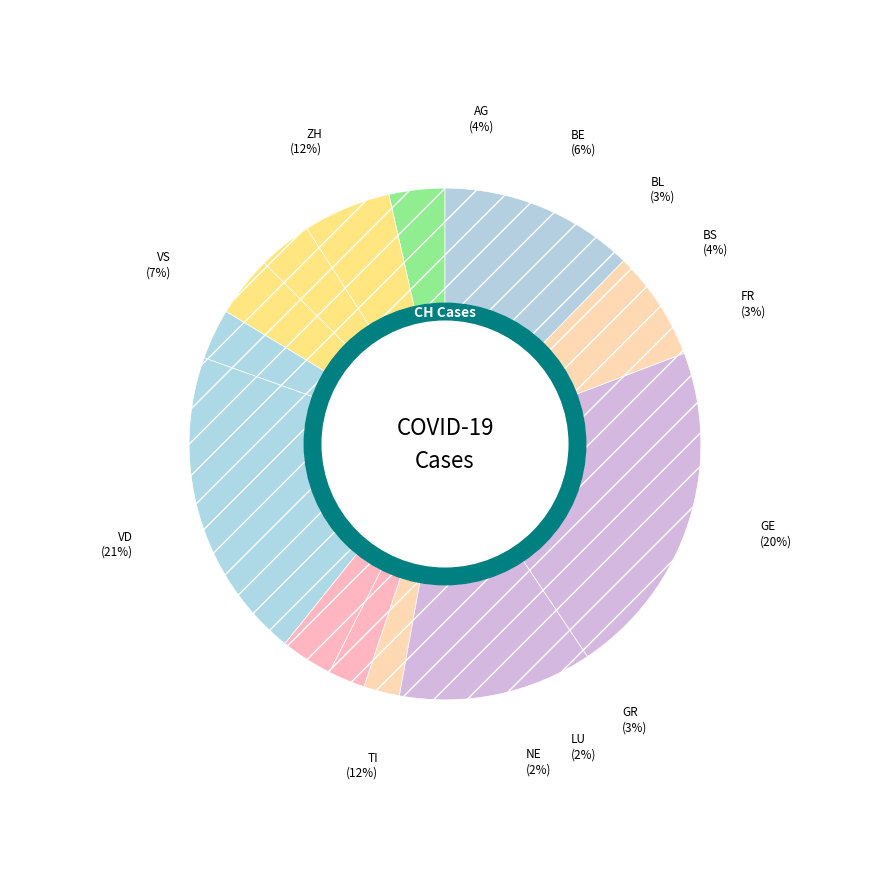

Do TI and BL together represent more than half of the pie?

No